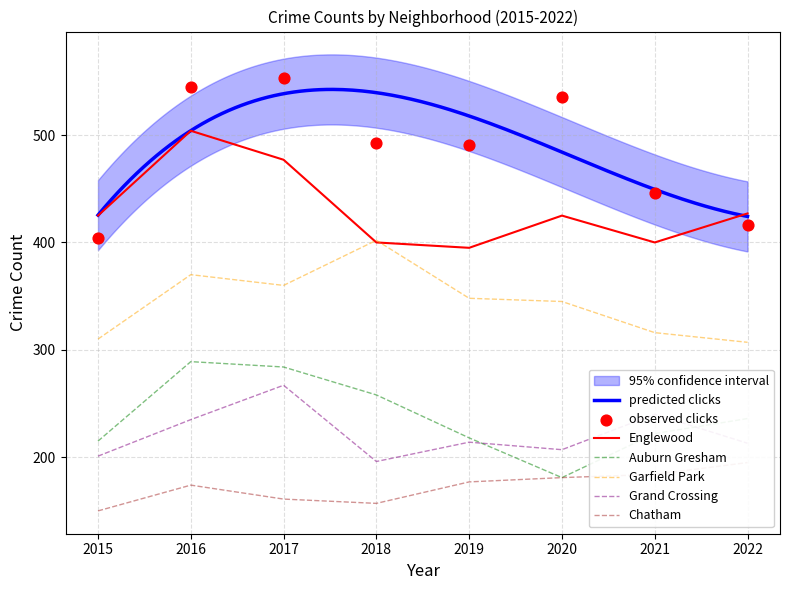

True or false: Grand Crossing and Englewood intersect in this chart.

False